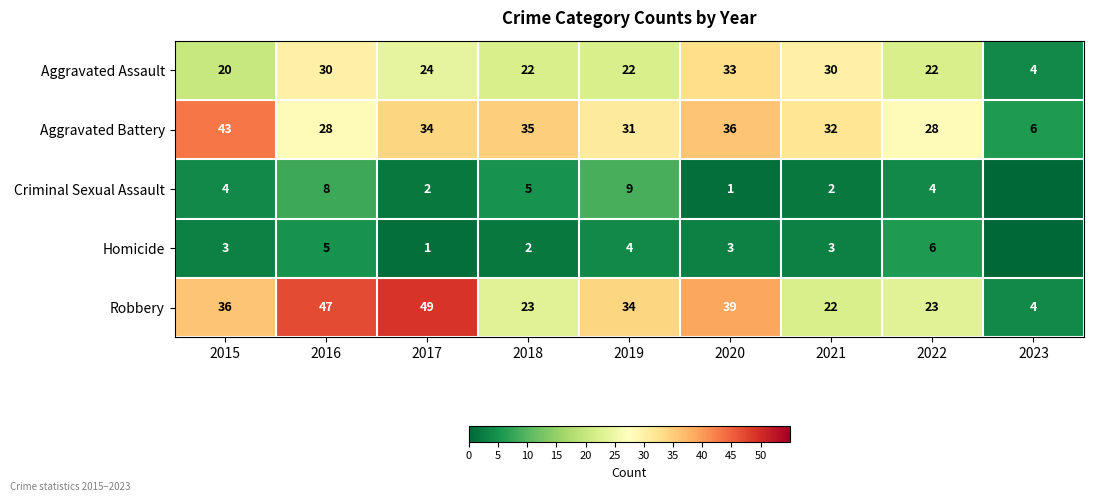

True or false: Aggravated Battery has a value of 19 at 2016.

False